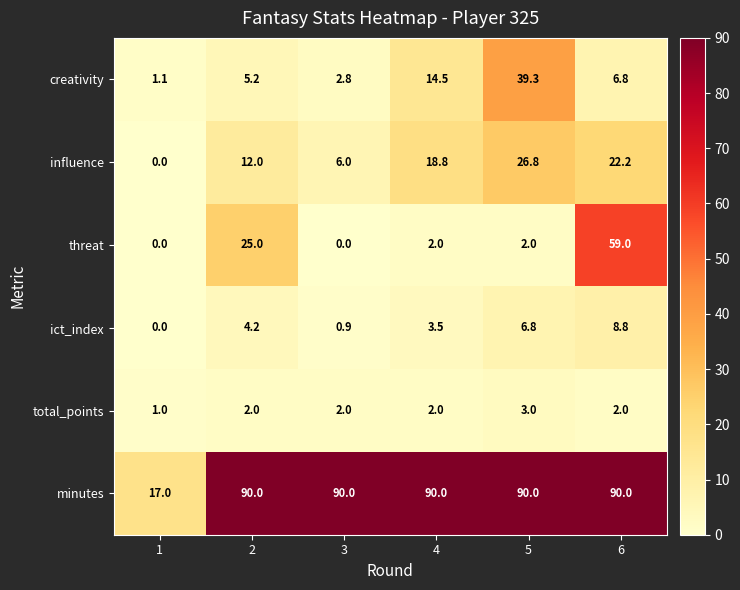

Count the total_points values in the range 2 to 3.

5